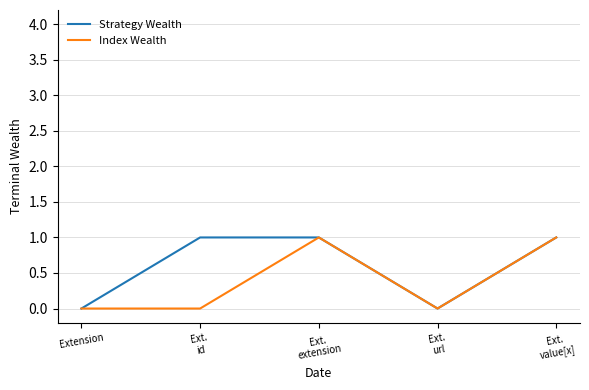

List the series in order of their overall mean, lowest first.

Index Wealth, Strategy Wealth